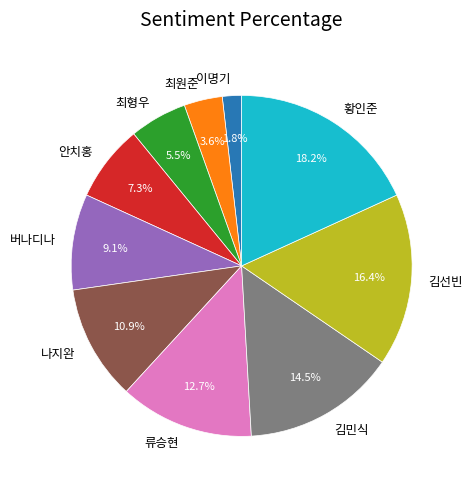

What percentage is NOT represented by 김민식?

85.5%